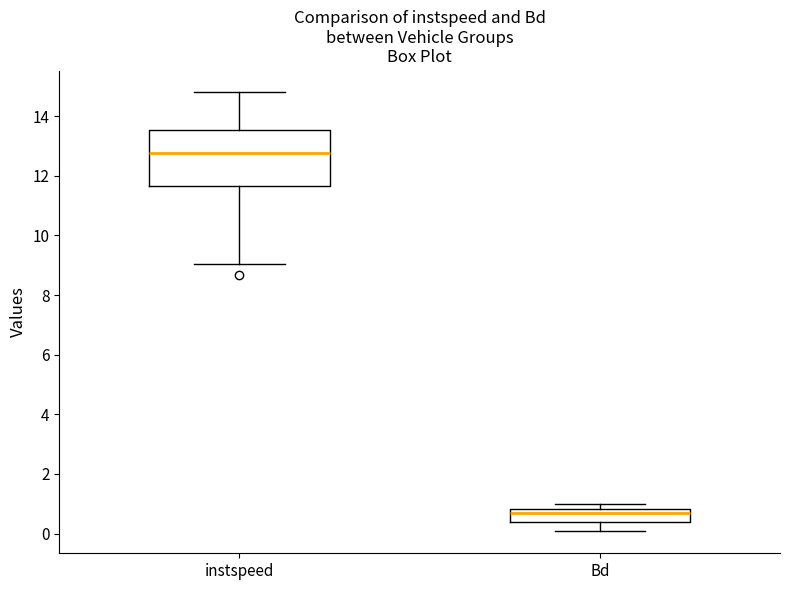

Reading left to right, transcribe this box plot: for each box, give where its median line is, the range the box spans, and where its two whiskers end, as read against the y-axis. The values are not printed on the chart, so give them approximately, as read against the axis.

instspeed: median 12.8, box 11.6 to 13.6, whiskers 9.0 to 14.8
Bd: median 0.6, box 0.4 to 0.8, whiskers 0.0 to 1.0